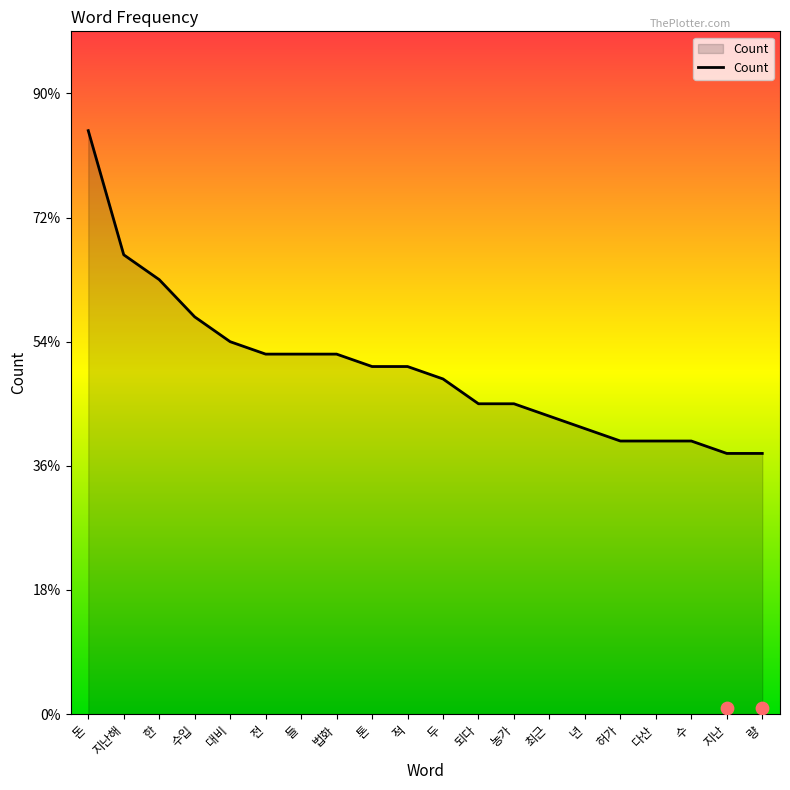

Approximately how many times larger is the value at 한 compared to 돈?

0.7